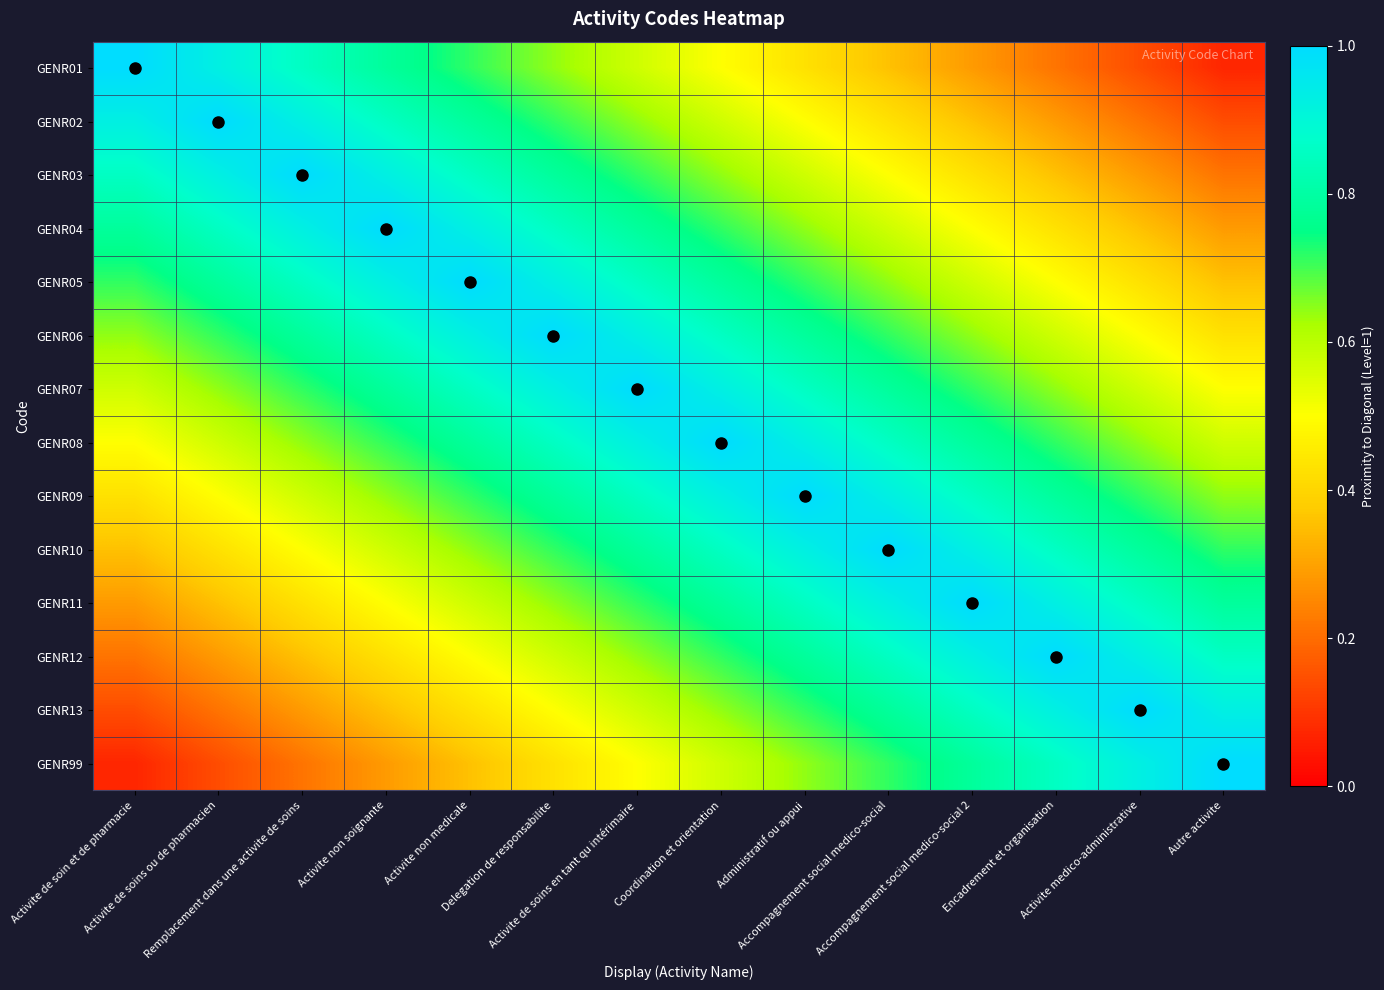

List the series in order of their peak value, highest first.

GENR01, GENR02, GENR03, GENR04, GENR05, GENR06, GENR07, GENR08, GENR09, GENR10, GENR11, GENR12, GENR13, GENR99